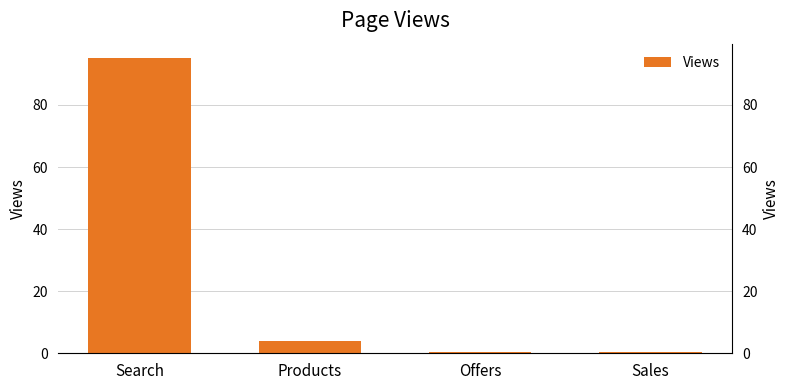

Reading left to right, transcribe all the data shown in this chart.

Search=95.0	Products=4.0	Offers=0.5	Sales=0.5